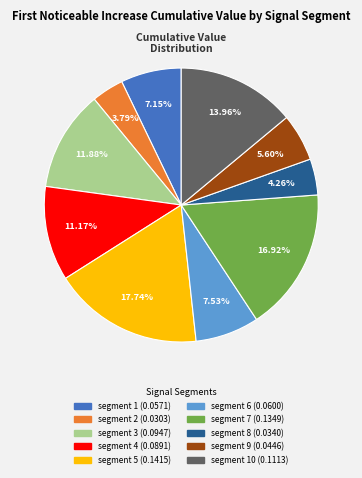

Is there a majority slice in this chart?

No